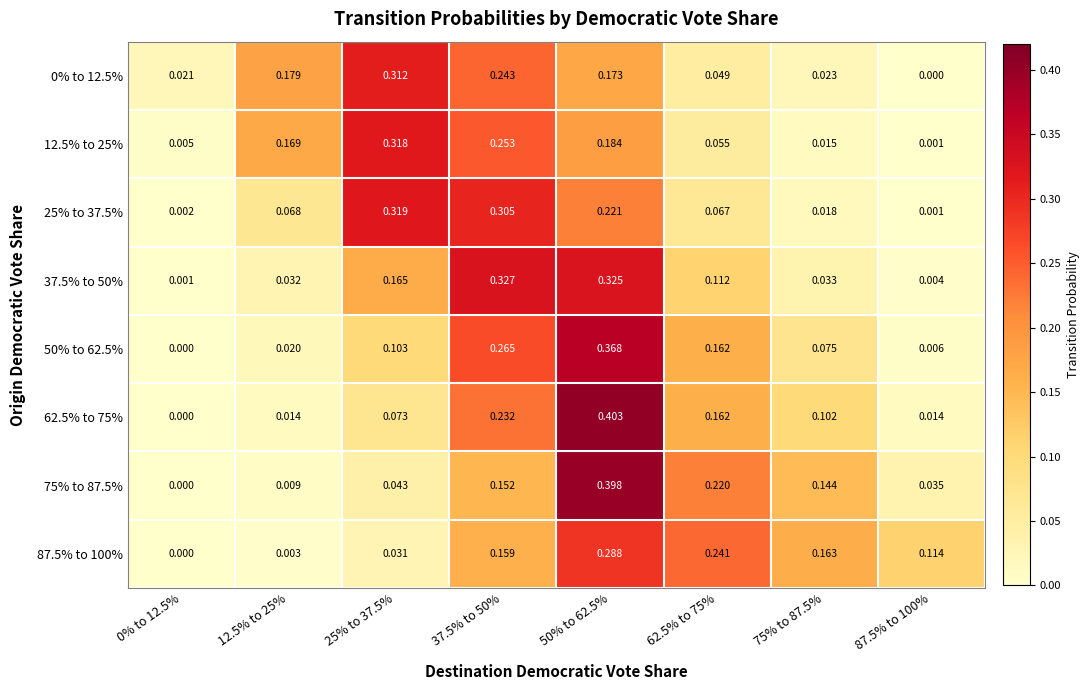

Is the value of 50% to 62.5% at 62.5% to 75% greater than the value of 12.5% to 25% at 0% to 12.5%?

Yes